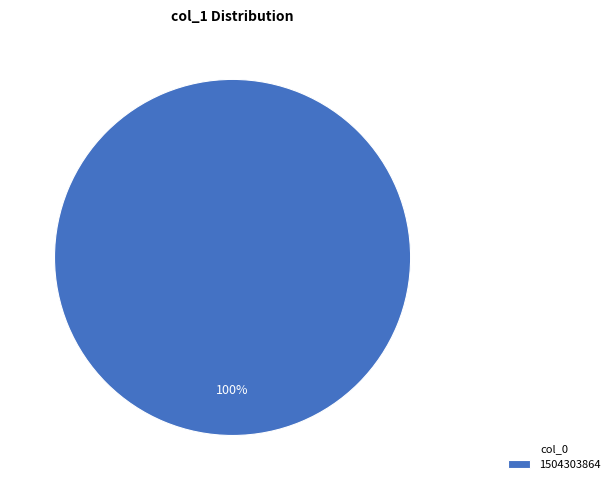

Is it true that 1504303864 is 100% of the pie?

True